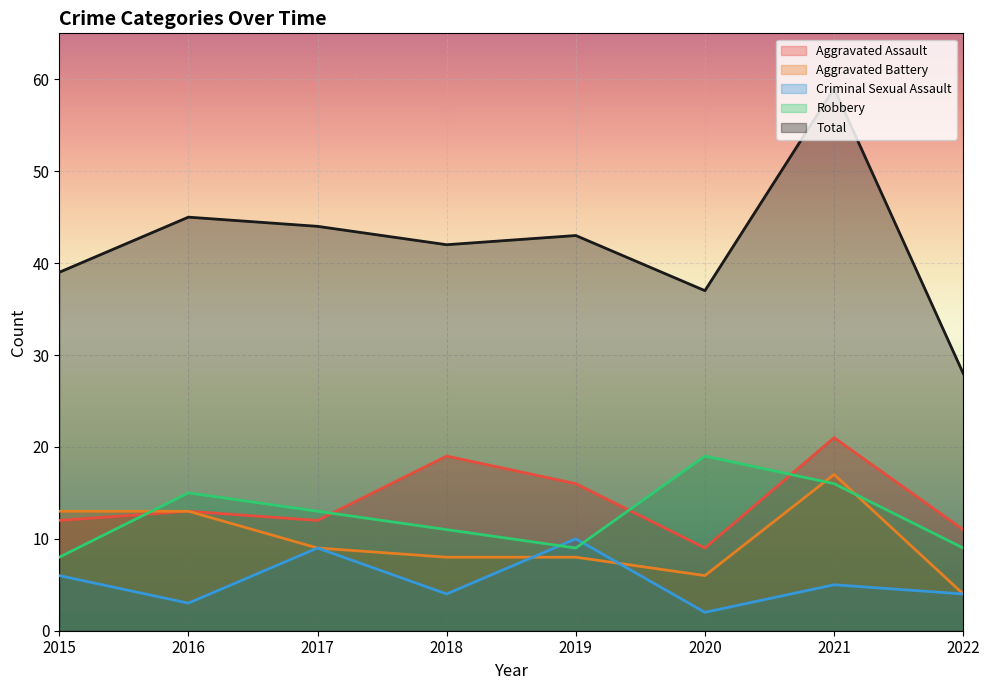

What is the total value across all series at 2021?

118